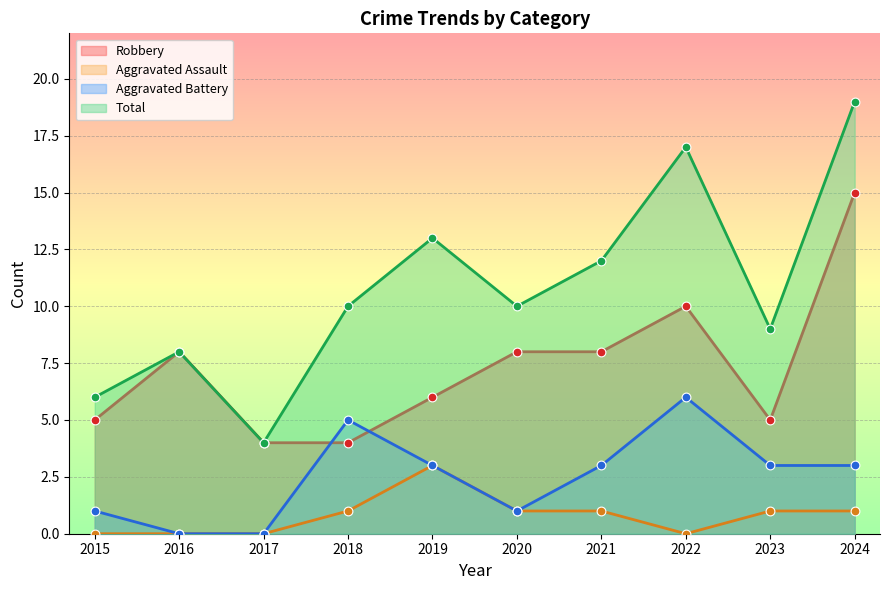

Which series has the widest spread of Y values?

Total